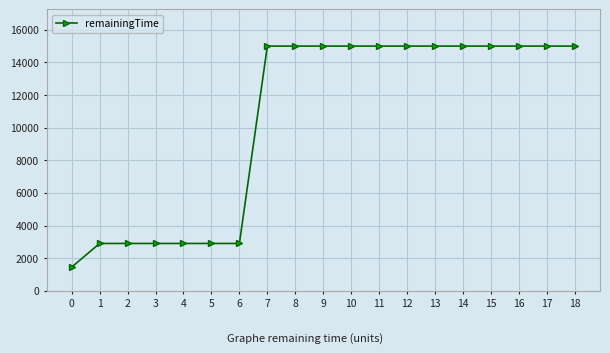

Reading right to left, list all the values displayed in this chart.

18=15000	17=15000	16=15000	15=15000	14=15000	13=15000	12=15000	11=15000	10=15000	9=15000	8=15000	7=15000	6=2900	5=2900	4=2900	3=2900	2=2900	1=2900	0=1450